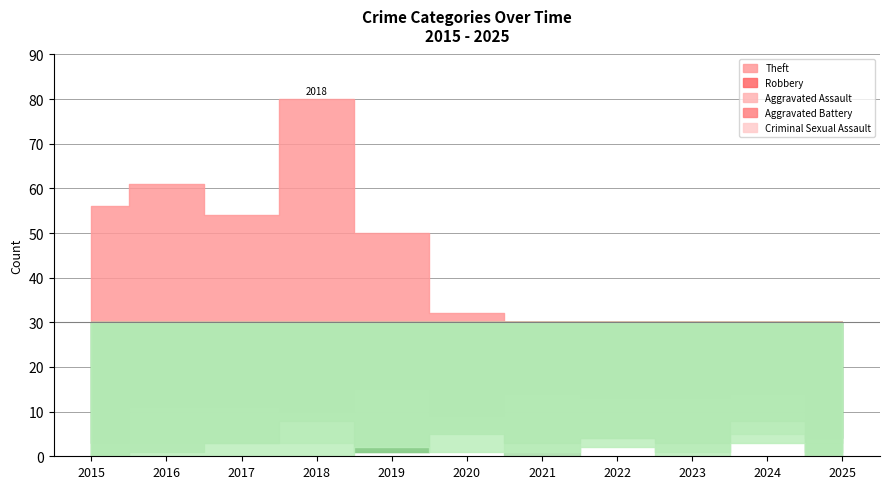

What is the difference between the maximum and second lowest values in the Aggravated Battery series?

8